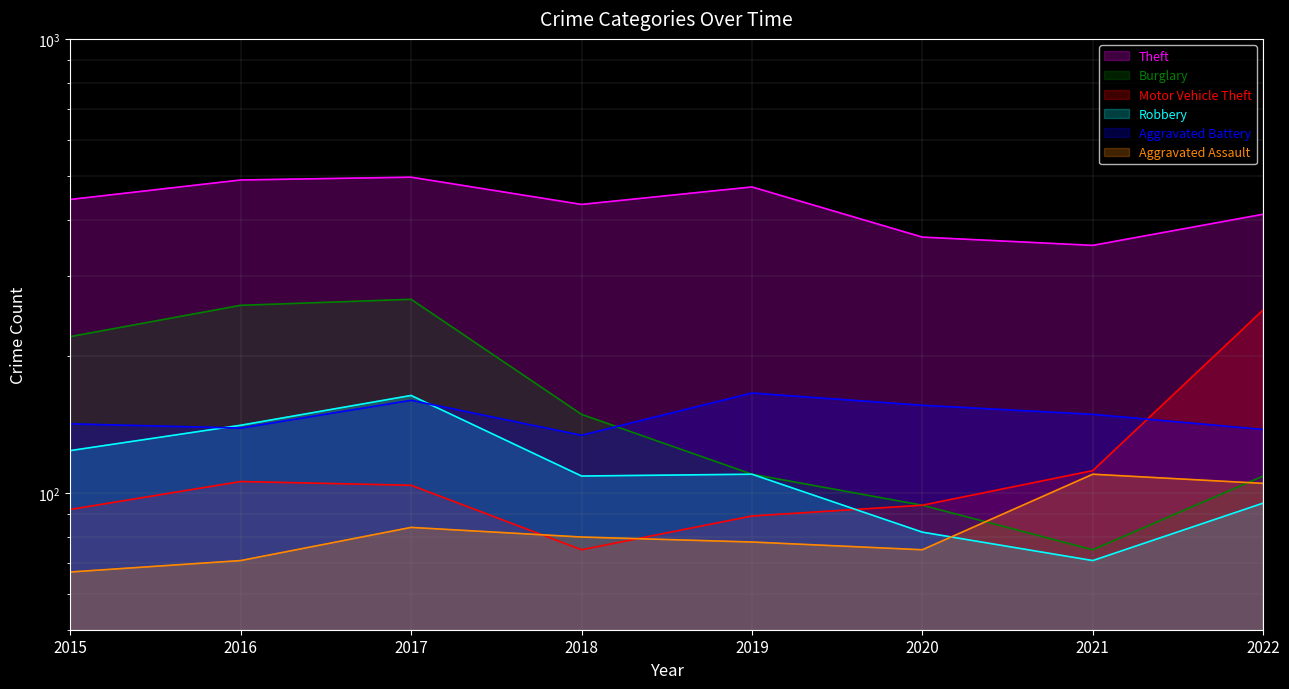

Reading left to right, transcribe all the data shown in this chart.

Theft: 2015=443	2016=489	2017=496	2018=432	2019=472	2020=366	2021=351	2022=411
Burglary: 2015=221	2016=259	2017=267	2018=149	2019=110	2020=94	2021=75	2022=109
Motor Vehicle Theft: 2015=92	2016=106	2017=104	2018=75	2019=89	2020=94	2021=112	2022=253
Robbery: 2015=124	2016=141	2017=164	2018=109	2019=110	2020=82	2021=71	2022=95
Aggravated Battery: 2015=142	2016=139	2017=160	2018=134	2019=166	2020=156	2021=149	2022=138
Aggravated Assault: 2015=67	2016=71	2017=84	2018=80	2019=78	2020=75	2021=110	2022=105